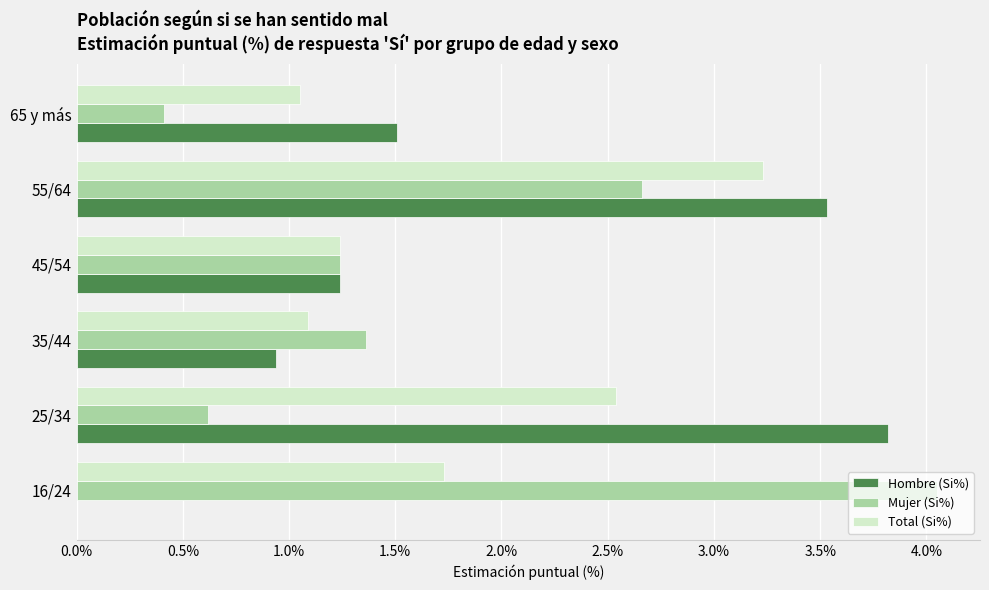

Between 25/34 and 45/54, which series saw the biggest shift?

Hombre (Si%)